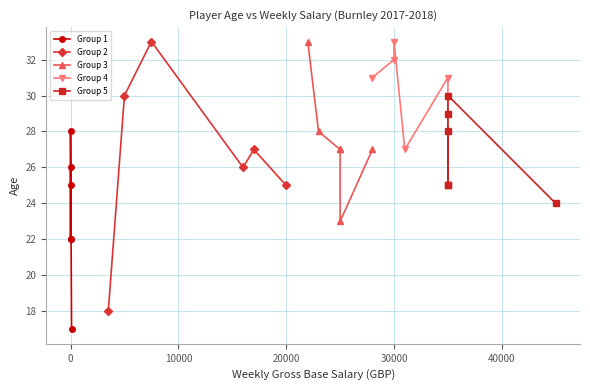

In Group 2, how many points are higher than both neighbors (excluding endpoints)?

2